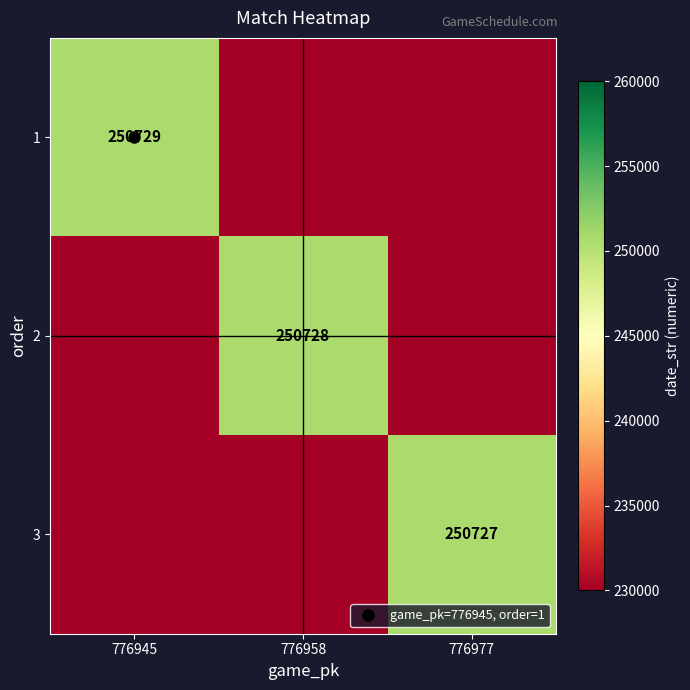

At which label is 2 closest to 240364?

776945